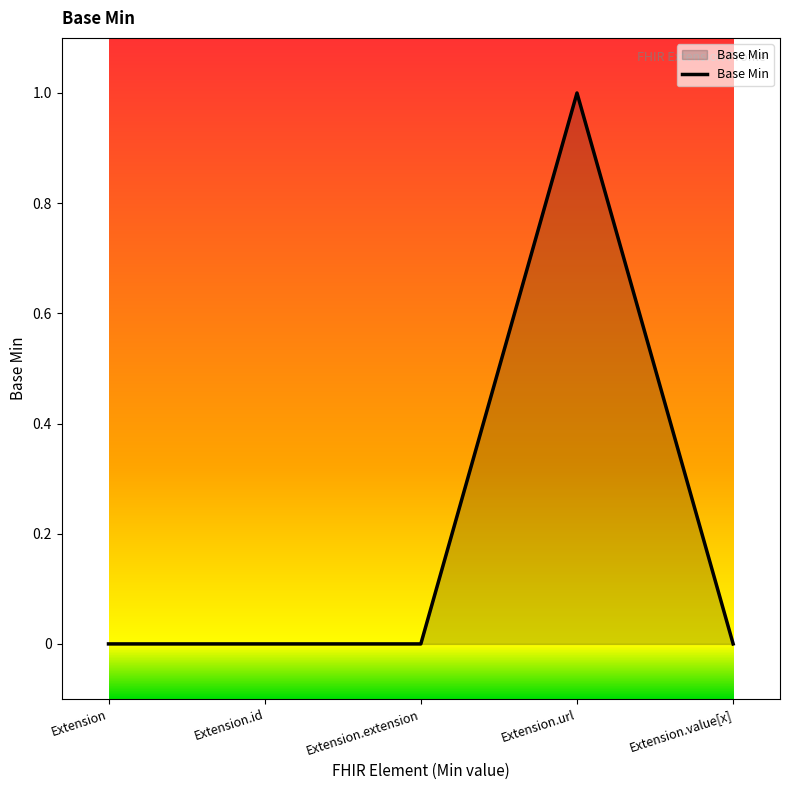

Which has a higher value, Extension.url or Extension?

Extension.url